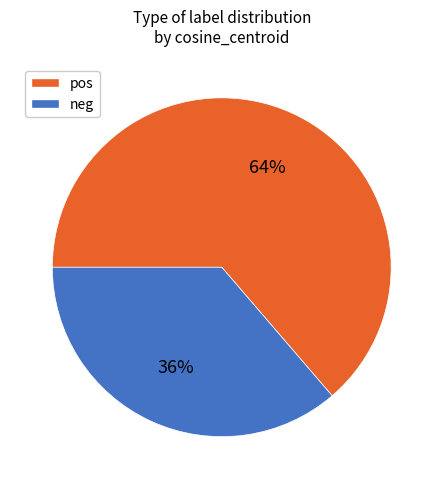

Which slice is the largest?

pos